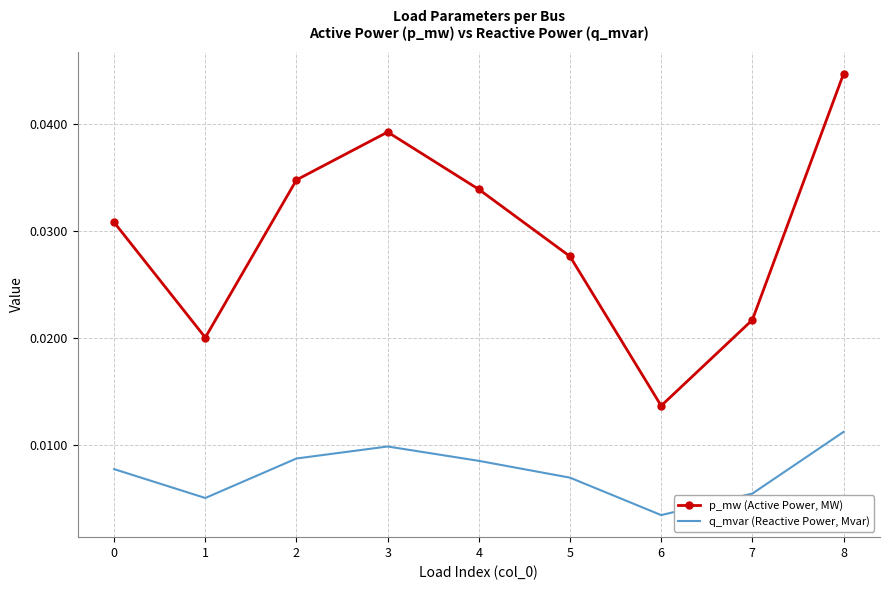

At 6, list the series in order from smallest to largest.

q_mvar (Reactive Power, Mvar), p_mw (Active Power, MW)